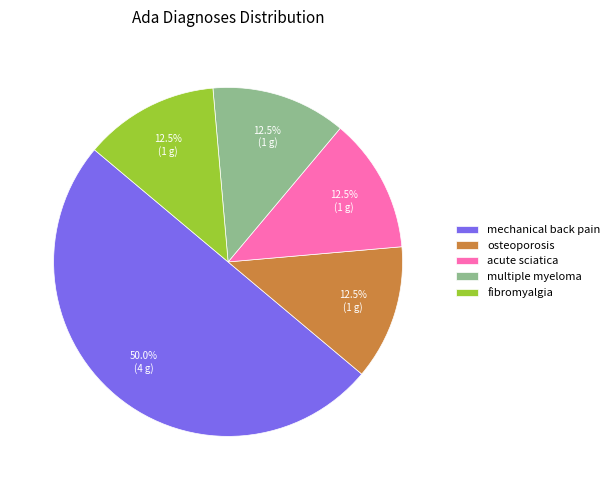

Does osteoporosis represent more than half of the total?

No